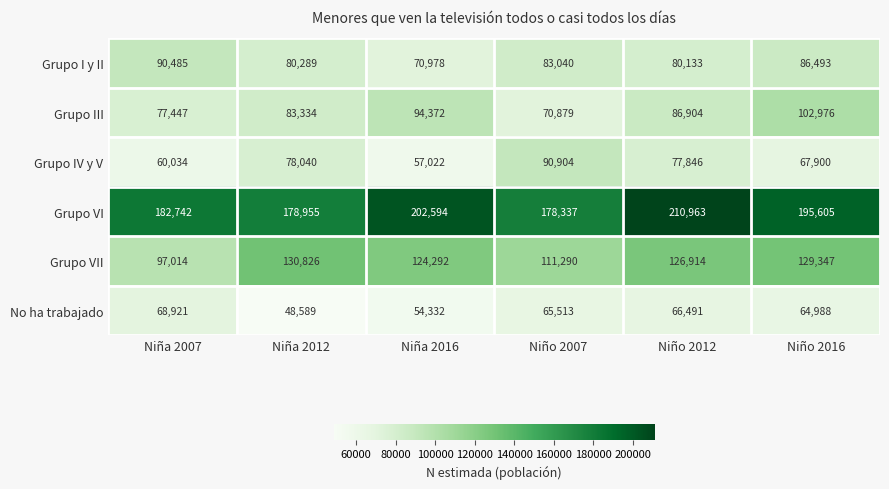

What is the difference between the Grupo IV y V values at Niña 2012 and Niño 2012?

194